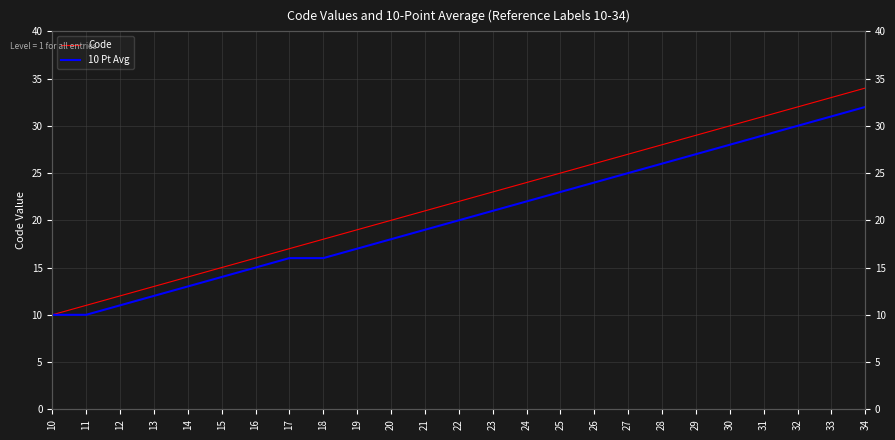

Which label corresponds to the largest value in the chart?

34